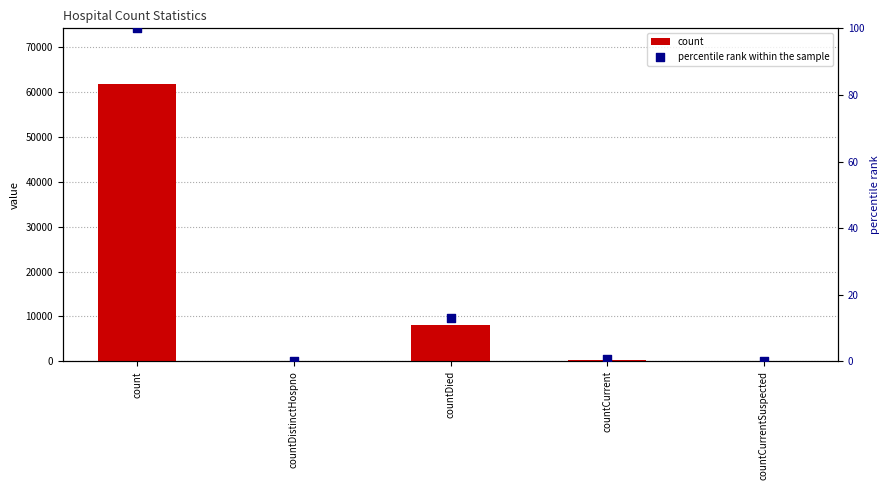

Which series has the largest total across all categories?

count